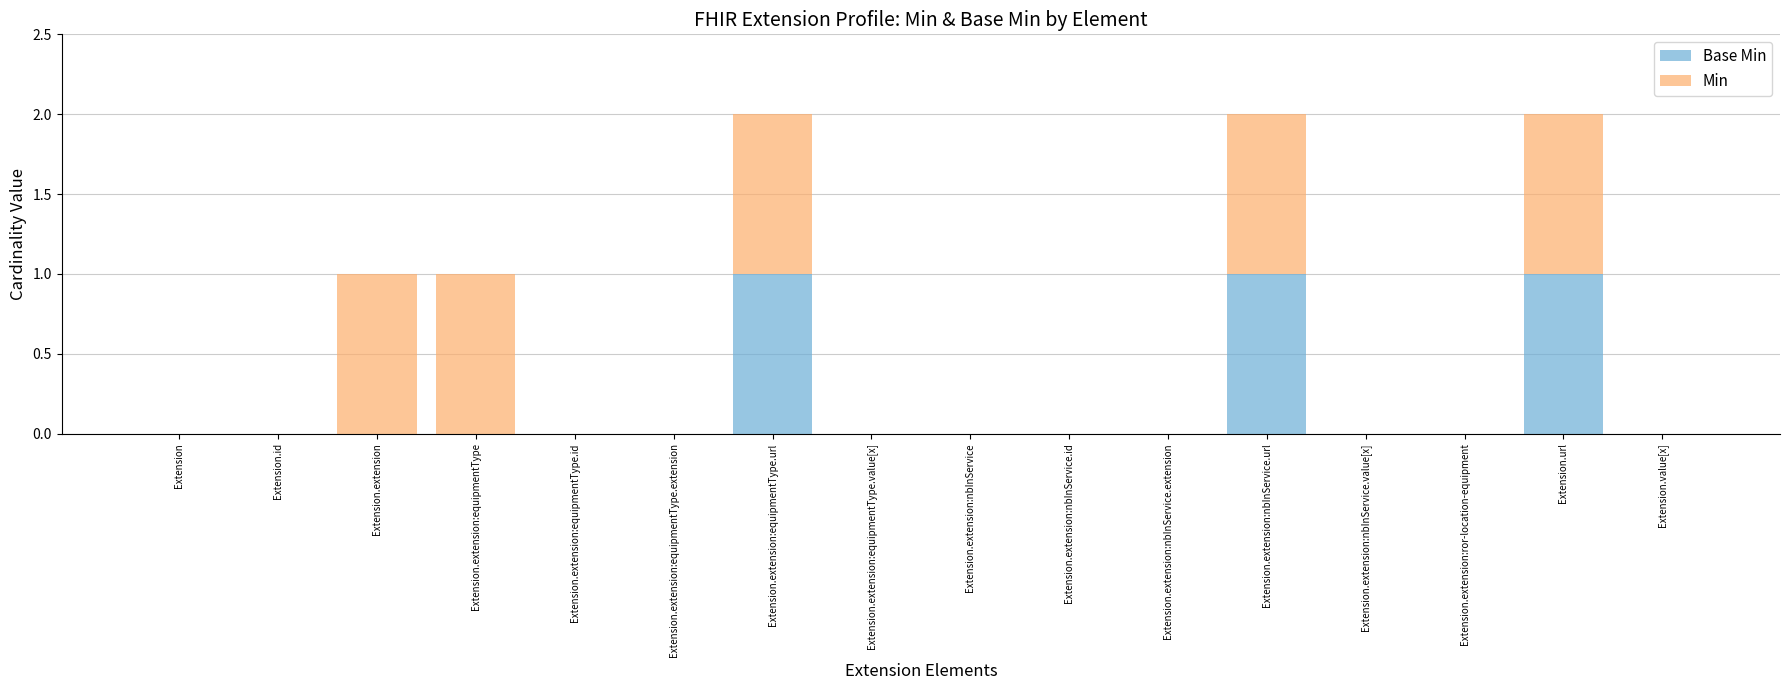

The value of Base Min at Extension.extension:equipmentType is 0. True or false?

True